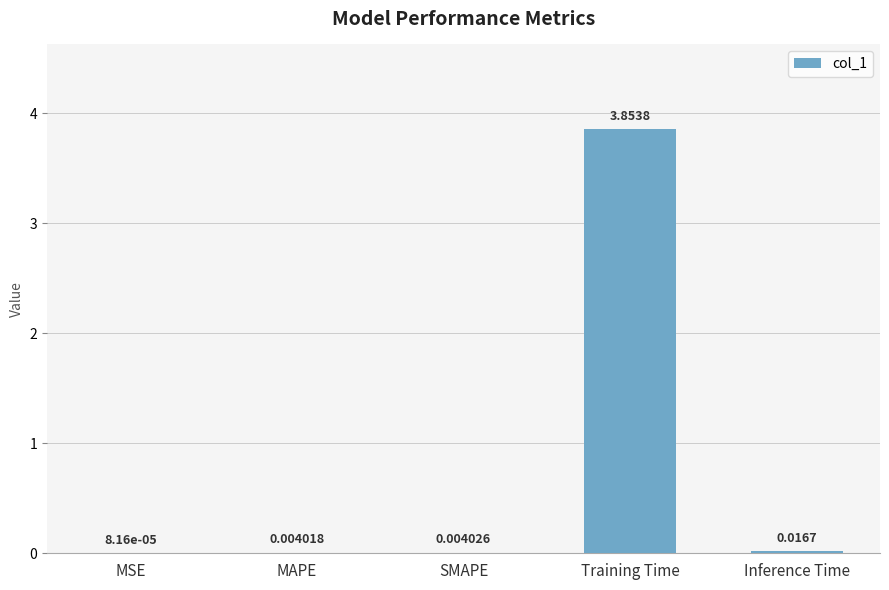

Where is the data nearest to the value 1?

Inference Time